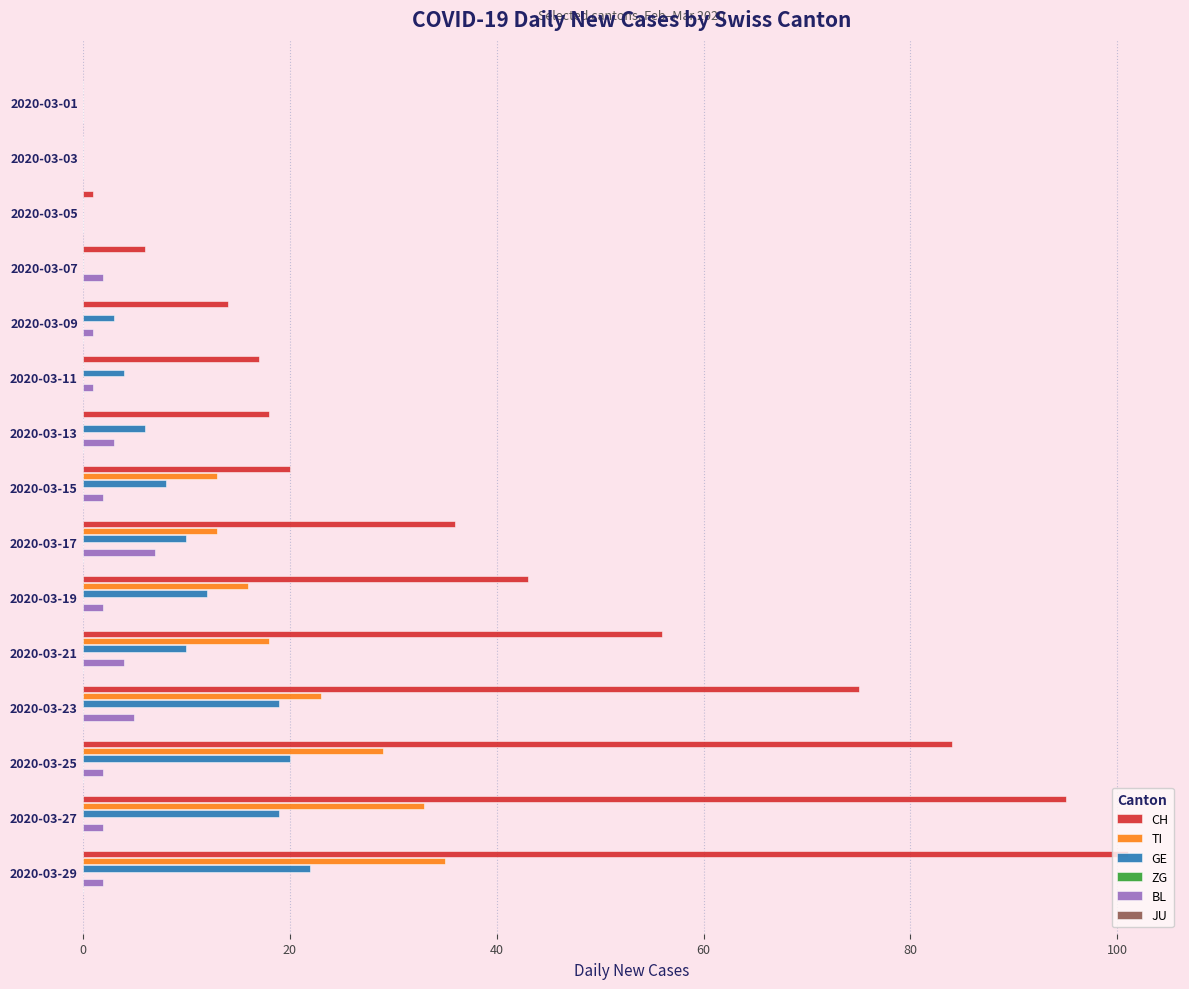

Which series changed the most between 2020-03-01 and 2020-03-17?

CH